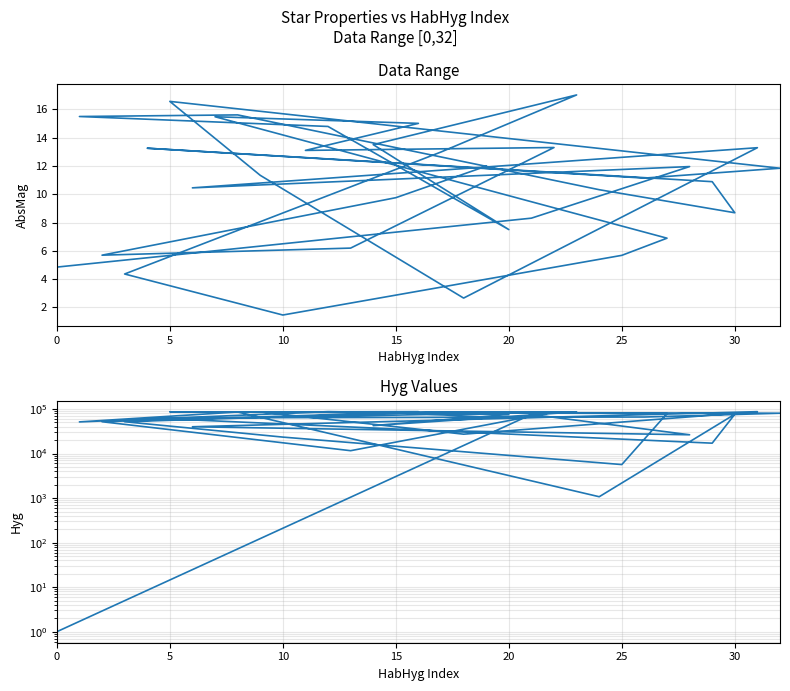

Between which two adjacent categories do AbsMag and Hyg first intersect?

0 and 5